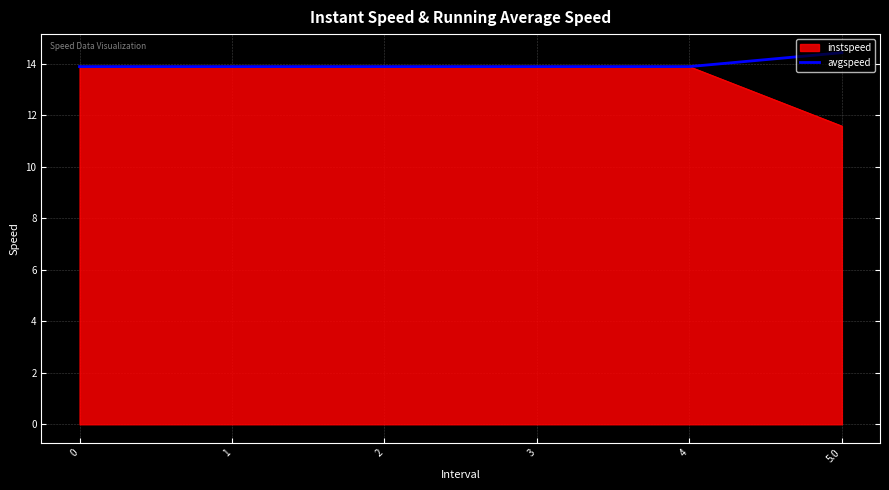

What position from the left is 5.0?

6